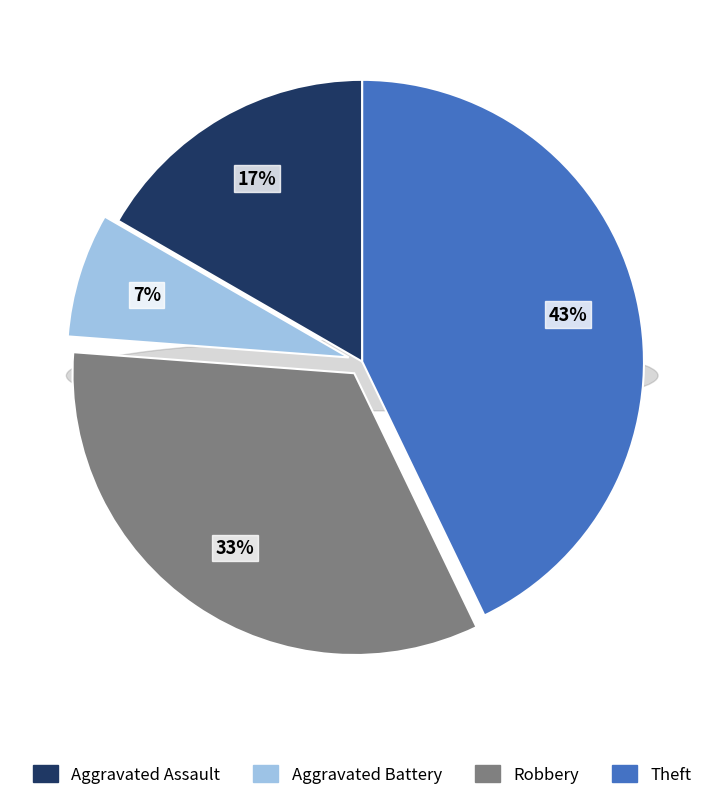

How many slices are in this pie chart?

4